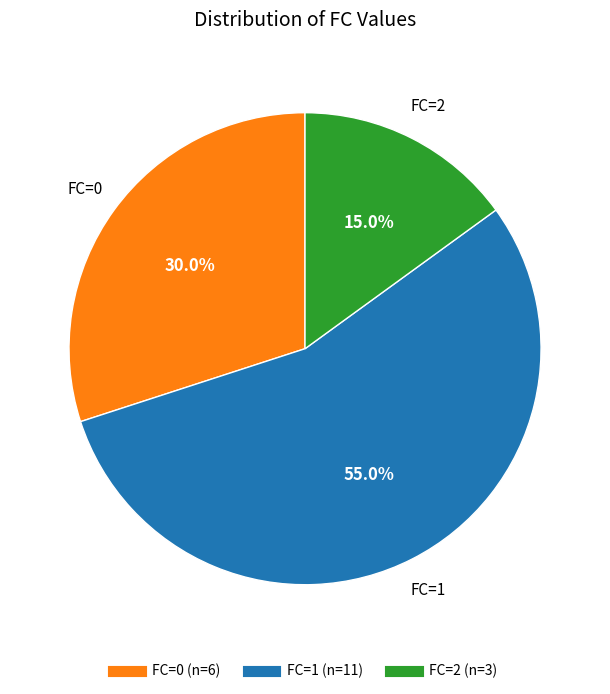

Is there a majority slice in this chart?

Yes